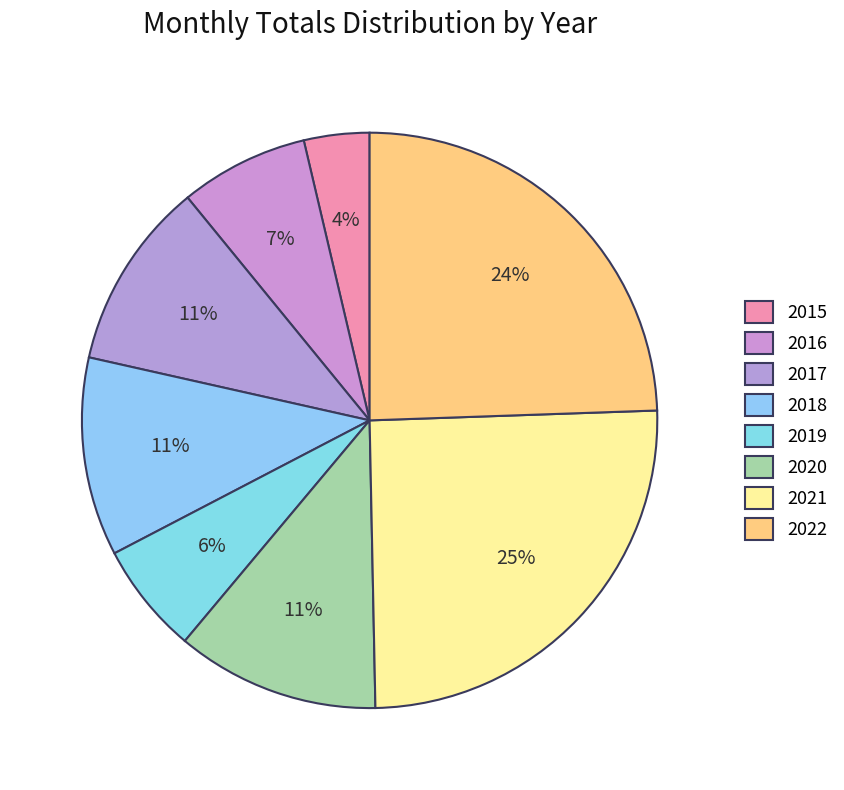

What is the total percentage of 2019 and 2021?

31.5%